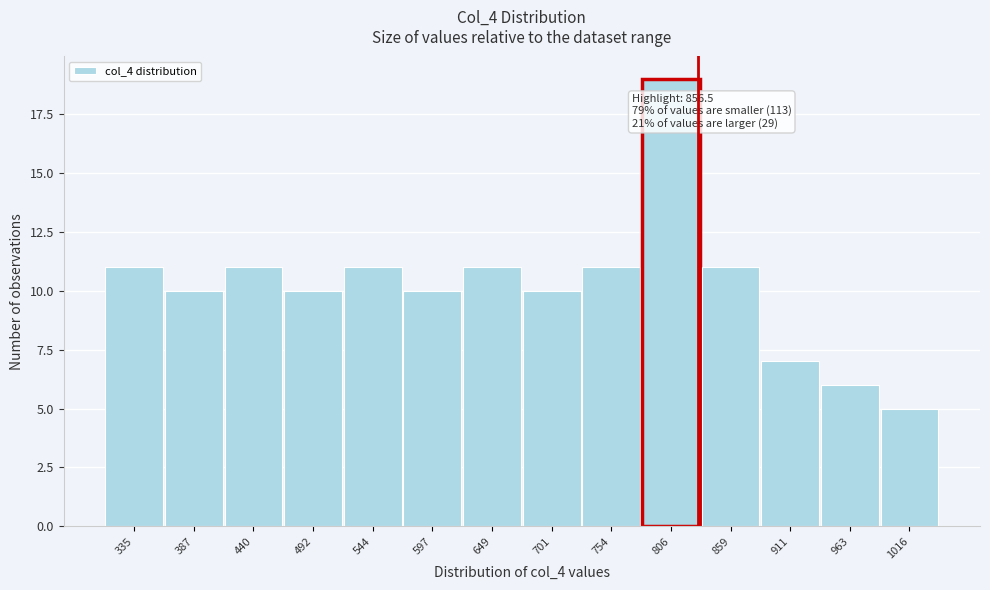

Reading left to right, extract all data points from this chart.

335=11	387=10	440=11	492=10	544=11	597=10	649=11	701=10	754=11	806=19	859=11	911=7	963=6	1016=5